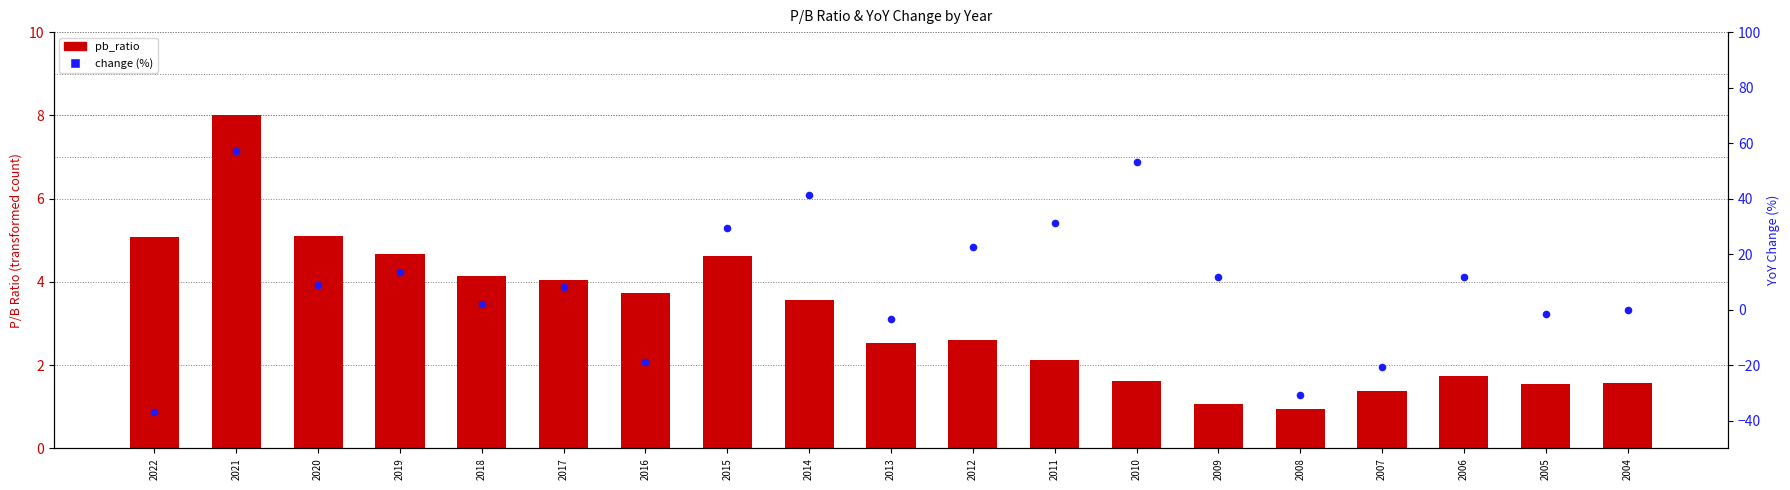

At how many categories does at least one series exceed 21?

6